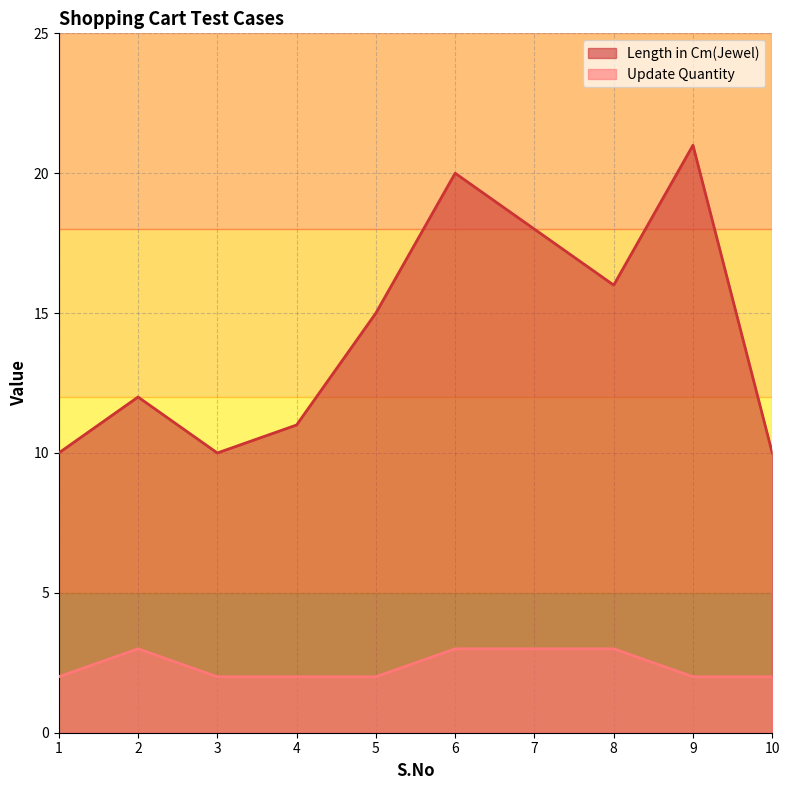

Reading left to right, extract all data points from this chart.

Length in Cm(Jewel): 1=10	2=12	3=10	4=11	5=15	6=20	7=18	8=16	9=21	10=10
Update Quantity: 1=2	2=3	3=2	4=2	5=2	6=3	7=3	8=3	9=2	10=2